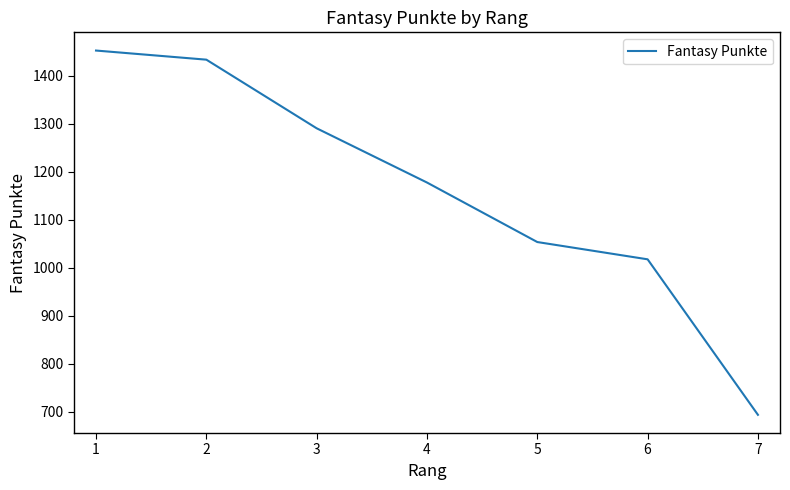

What is the greatest value displayed?

1453